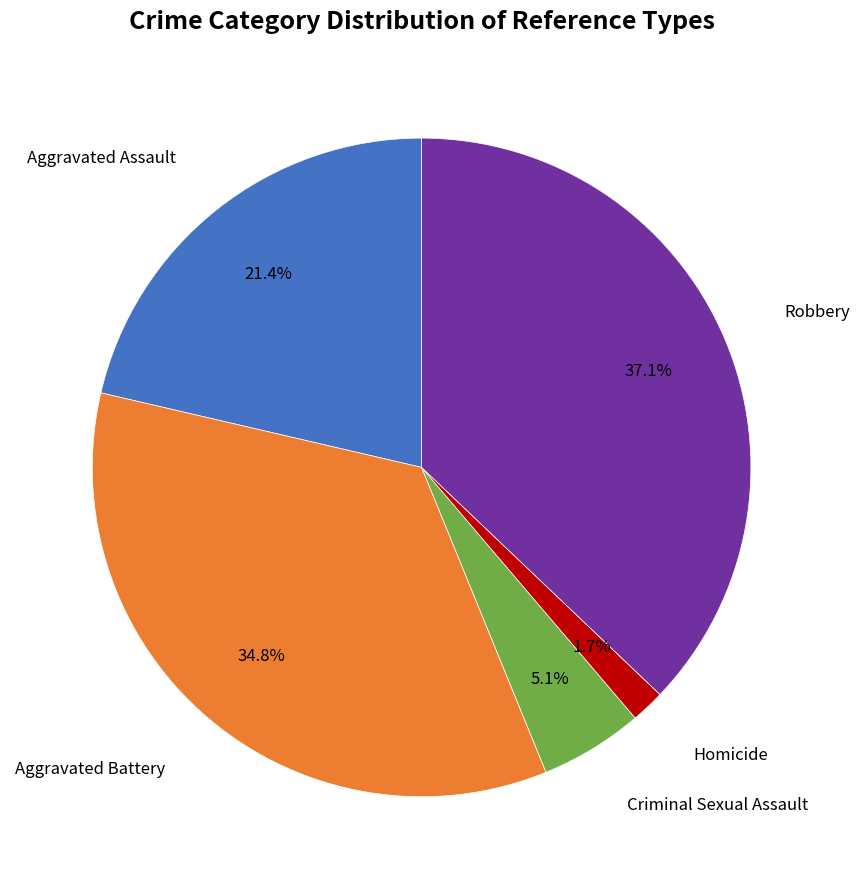

Does any single category account for the majority?

No